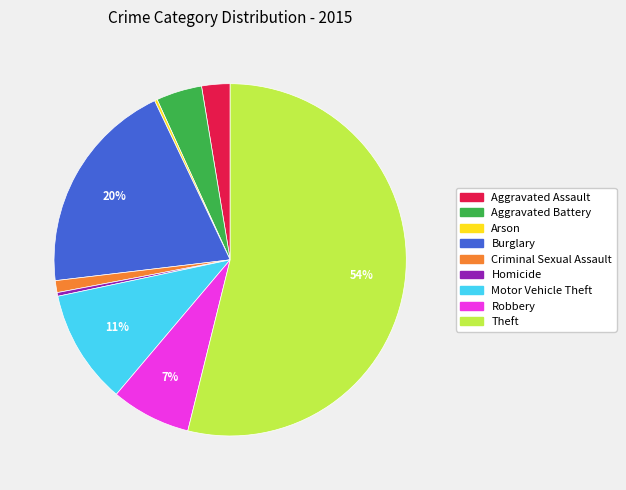

Which slice is the largest?

Theft